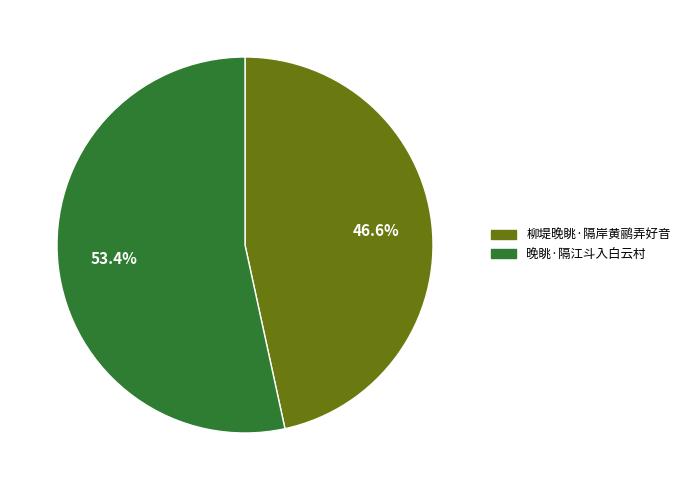

Combined, what portion of the pie is 柳堤晚眺·隔岸黄鹂弄好音 and 晚眺·隔江斗入白云村?

100.0%